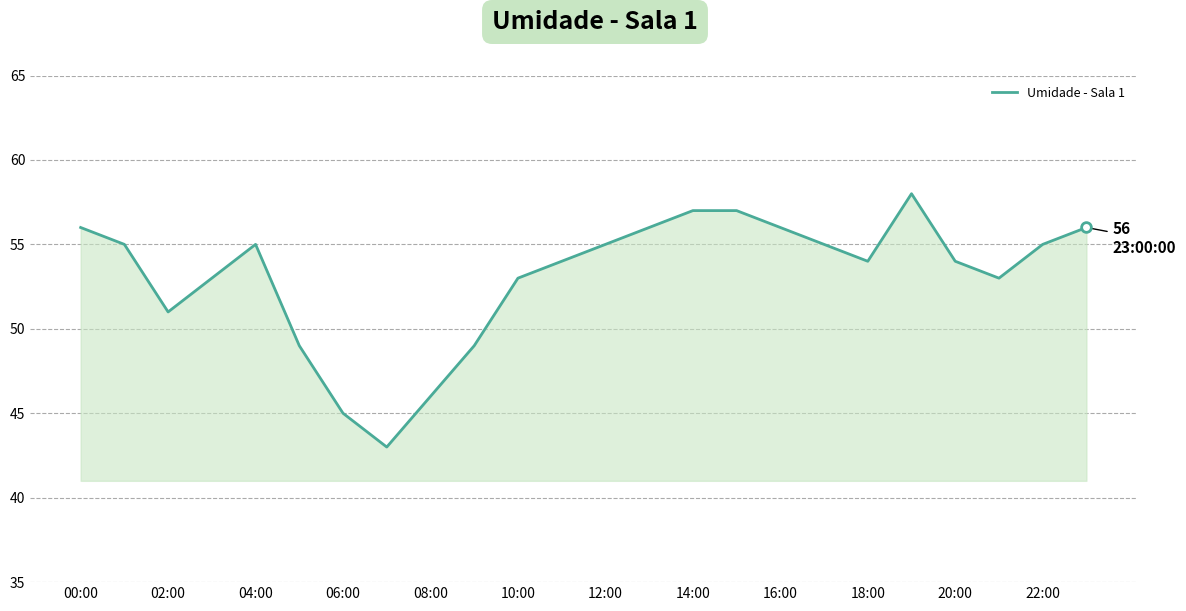

What is the maximum value shown in the chart?

58